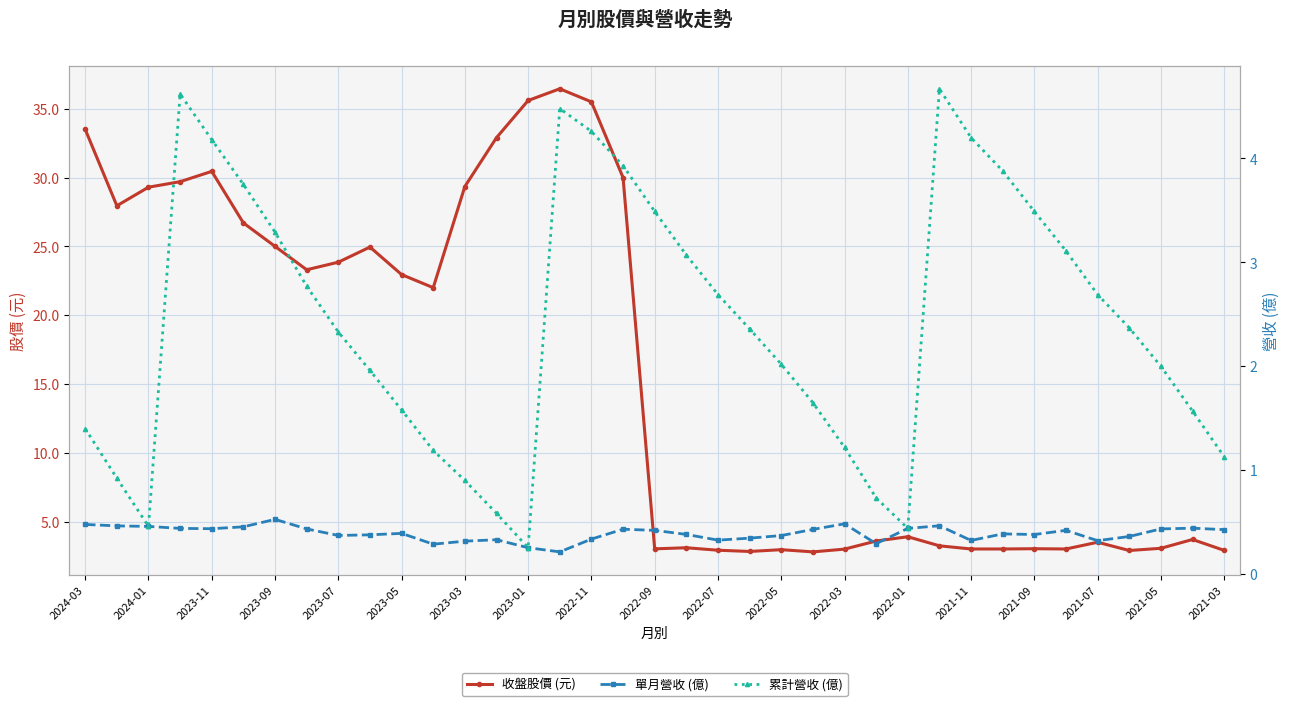

The value of 收盤股價 (元) at 2023-05 is 14.7. True or false?

False